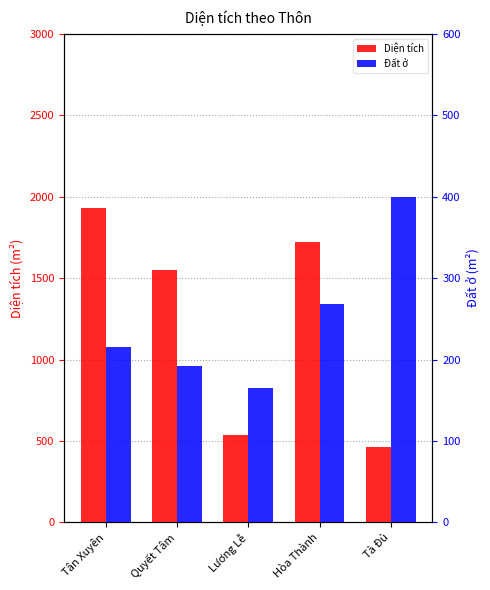

Which has a higher value, Lương Lễ or Tân Xuyên?

Tân Xuyên